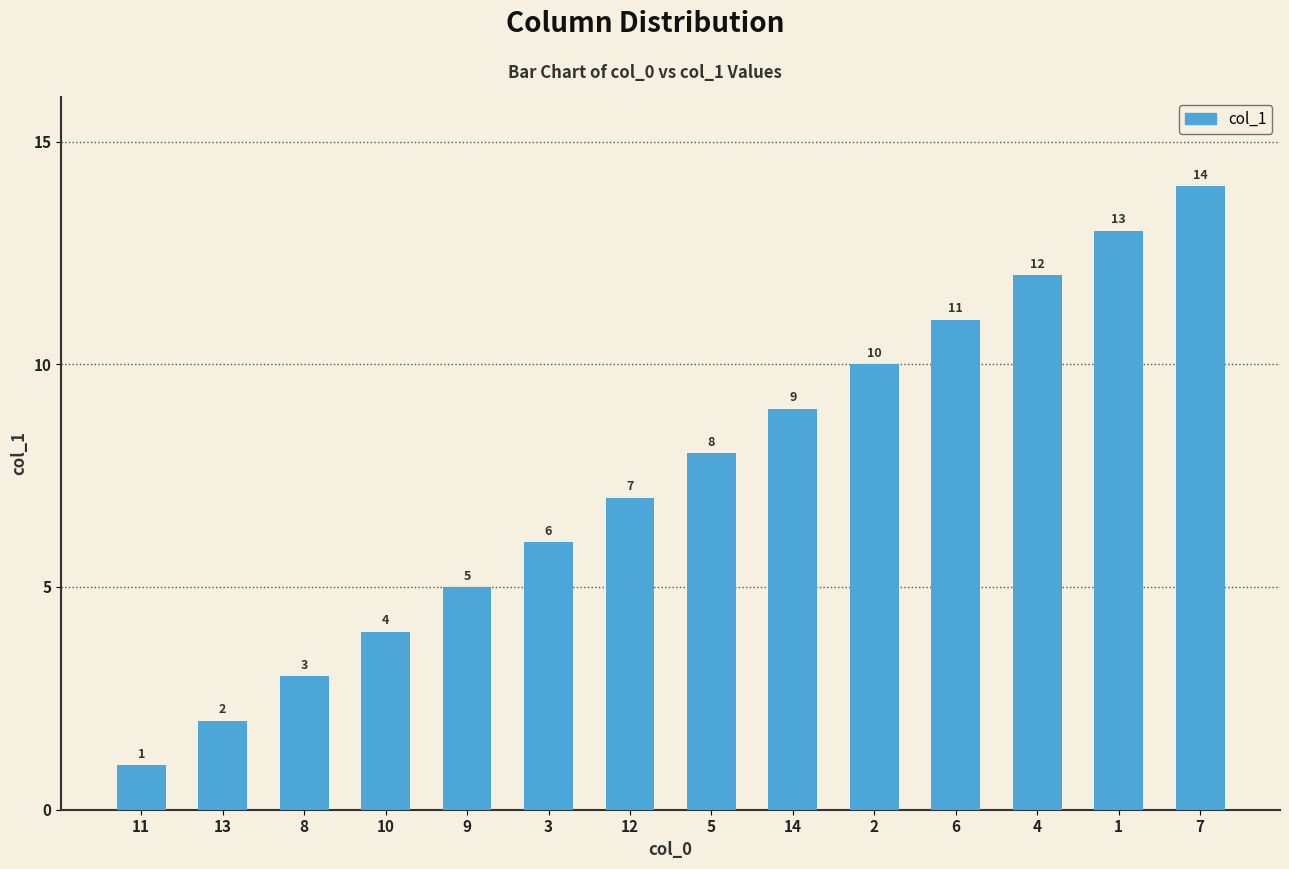

Reading left to right, transcribe all the data shown in this chart.

11=1	13=2	8=3	10=4	9=5	3=6	12=7	5=8	14=9	2=10	6=11	4=12	1=13	7=14